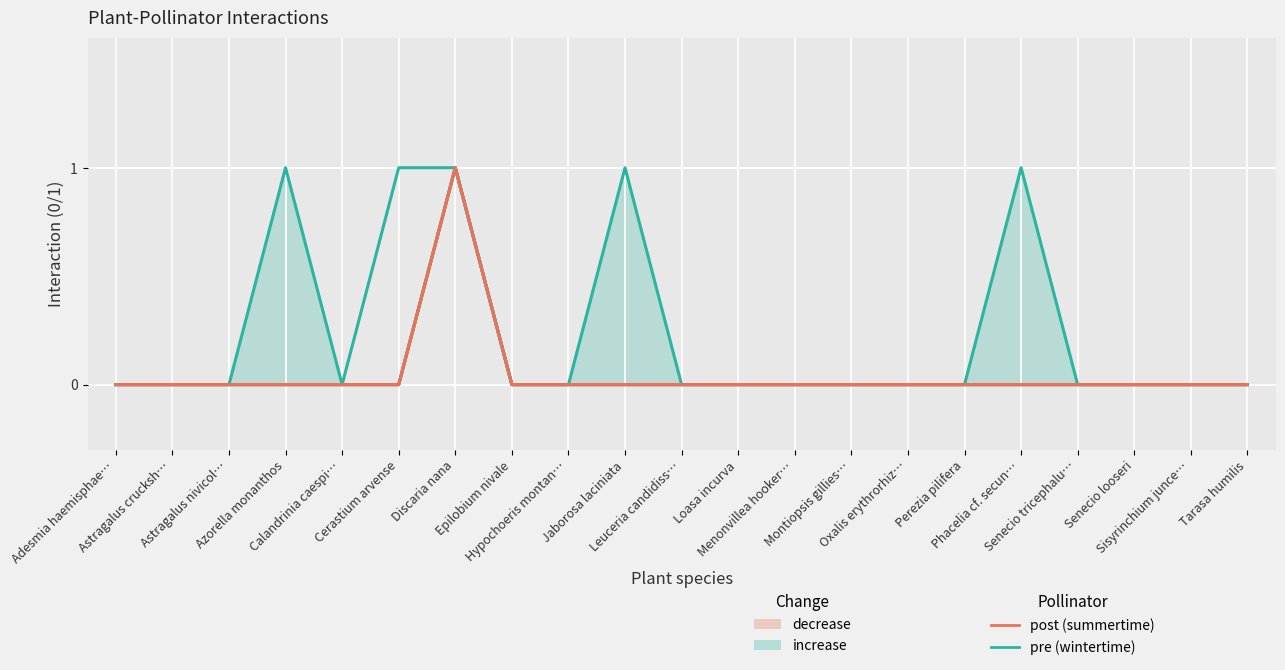

Count the Dolichogyna sp. values in the range 0 to 1.

21